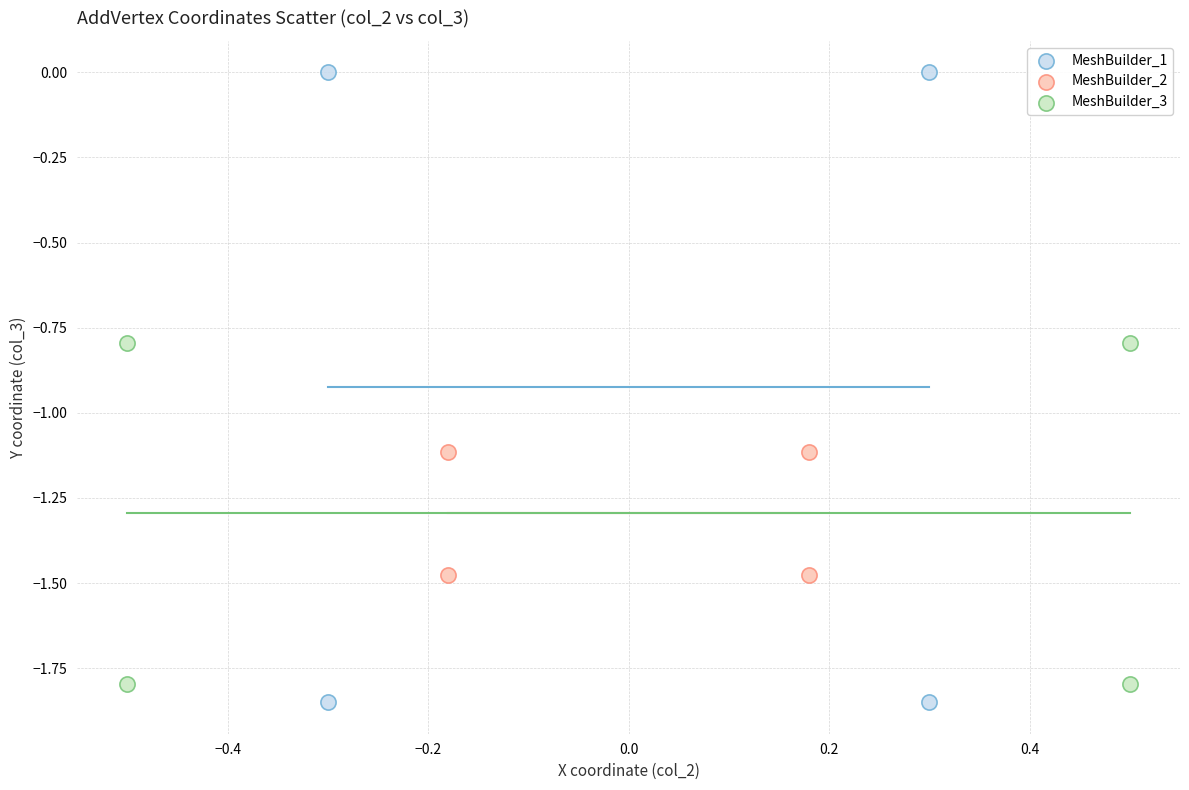

Which series contains the lowest Y value?

MeshBuilder_1